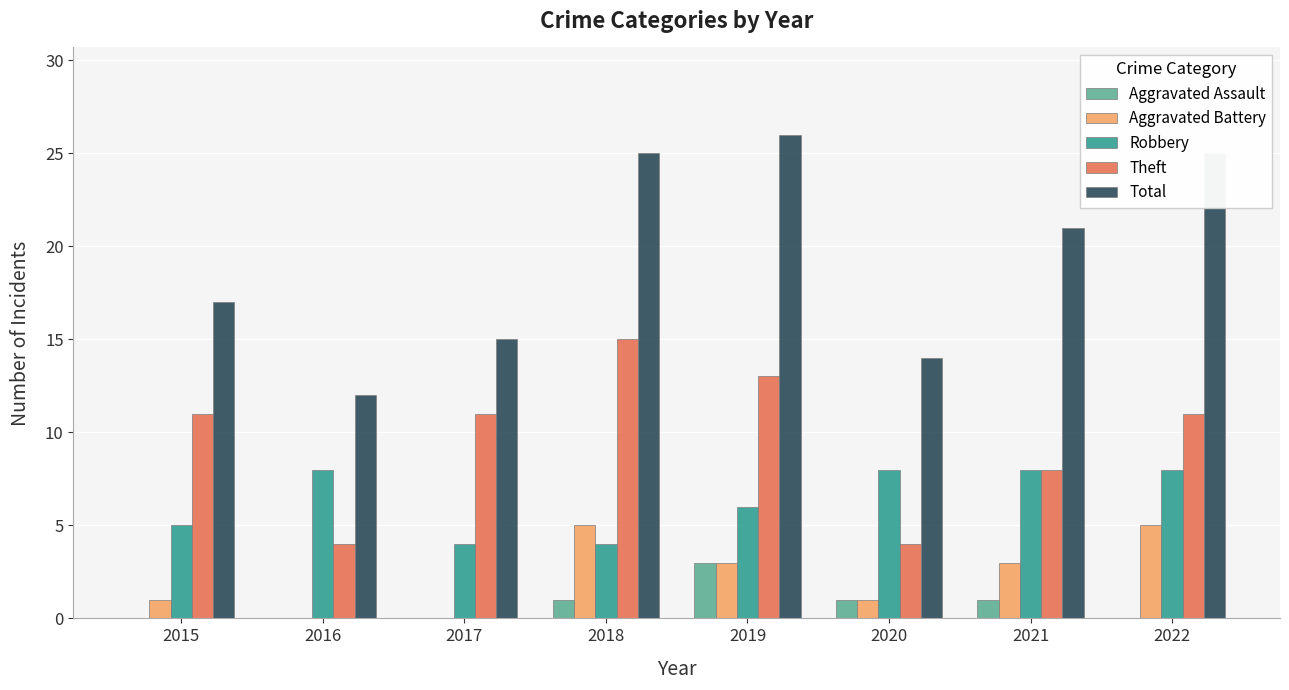

Reading left to right, transcribe all the data shown in this chart.

Aggravated Assault: 2015=0	2016=0	2017=0	2018=1	2019=3	2020=1	2021=1	2022=0
Aggravated Battery: 2015=1	2016=0	2017=0	2018=5	2019=3	2020=1	2021=3	2022=5
Robbery: 2015=5	2016=8	2017=4	2018=4	2019=6	2020=8	2021=8	2022=8
Theft: 2015=11	2016=4	2017=11	2018=15	2019=13	2020=4	2021=8	2022=11
Total: 2015=17	2016=12	2017=15	2018=25	2019=26	2020=14	2021=21	2022=25